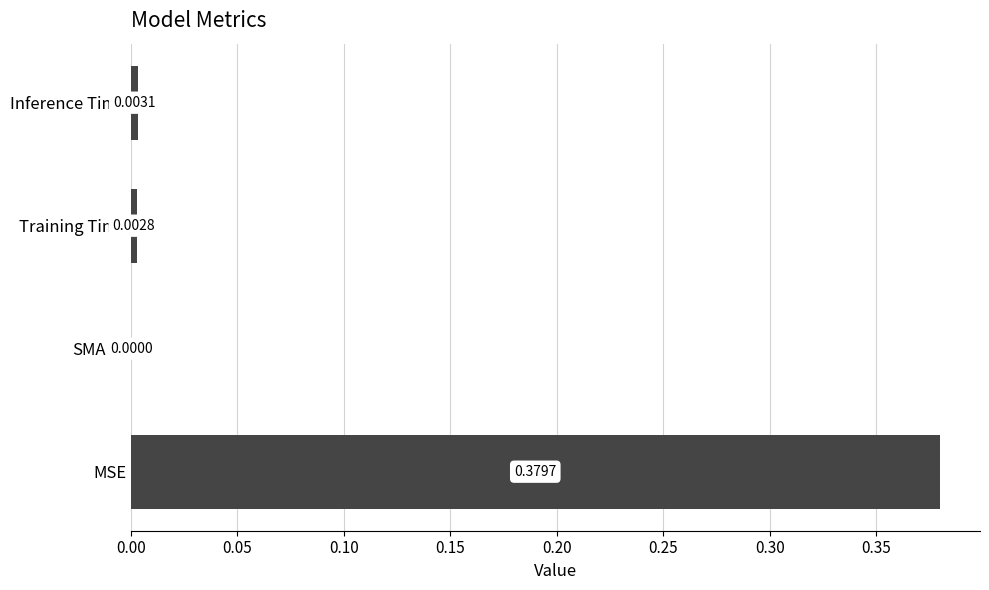

Between MSE and SMAPE, which is larger?

MSE